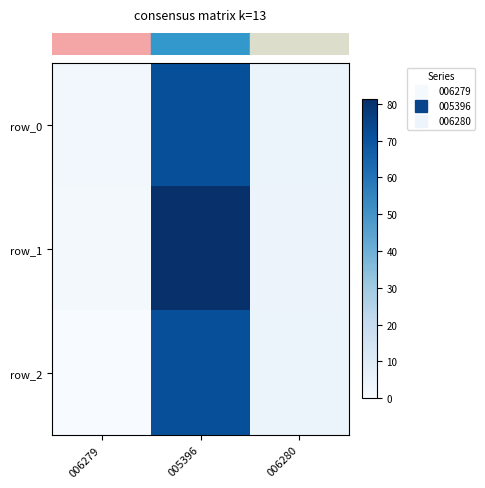

What is the average value of the row_2 series?

25.3